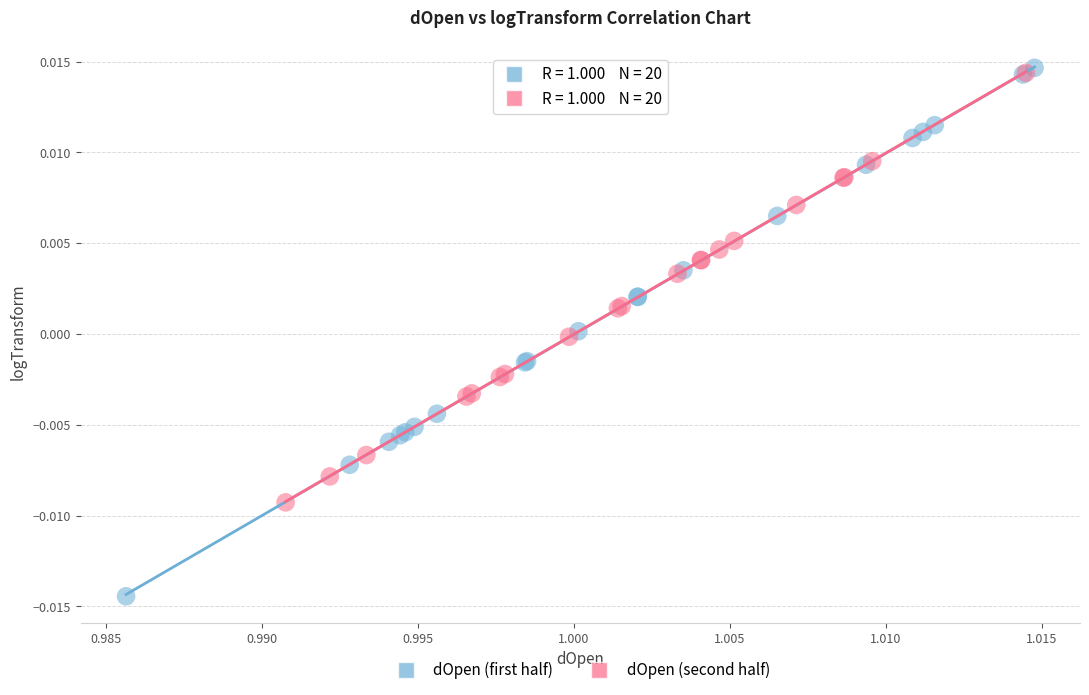

What are all the series names shown in the legend?

dOpen (first half), dOpen (second half)